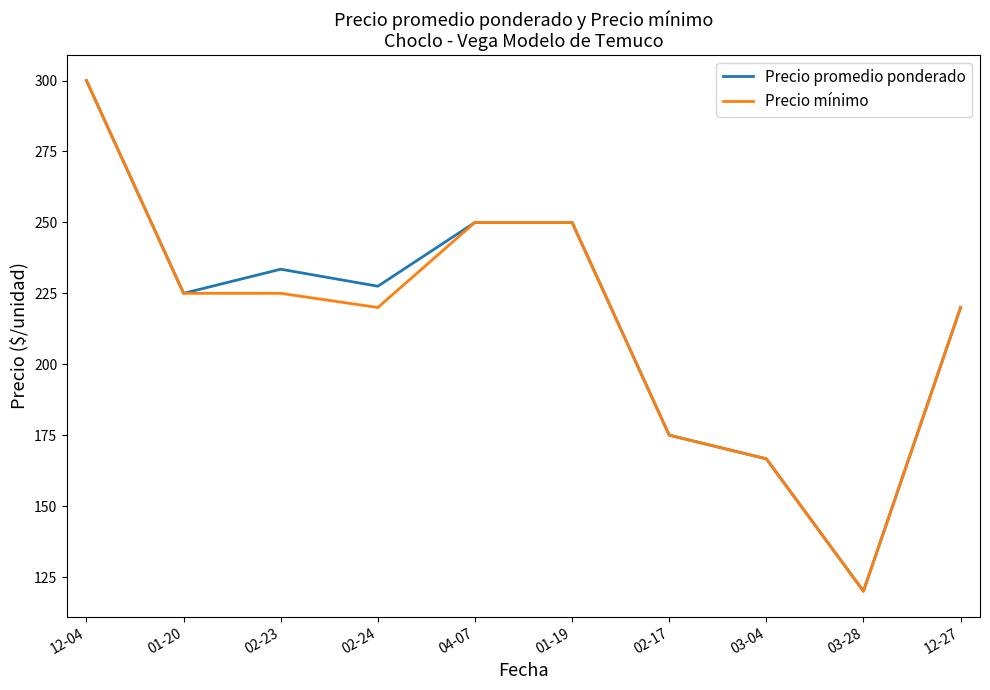

Reading left to right, what are all the values shown in this chart?

Precio promedio ponderado: 12-04=300.0	01-20=225.0	02-23=233.5	02-24=227.5	04-07=250.0	01-19=250.0	02-17=175.0	03-04=166.7	03-28=120.0	12-27=220.0
Precio mínimo: 12-04=300.0	01-20=225.0	02-23=225.0	02-24=220.0	04-07=250.0	01-19=250.0	02-17=175.0	03-04=166.7	03-28=120.0	12-27=220.0